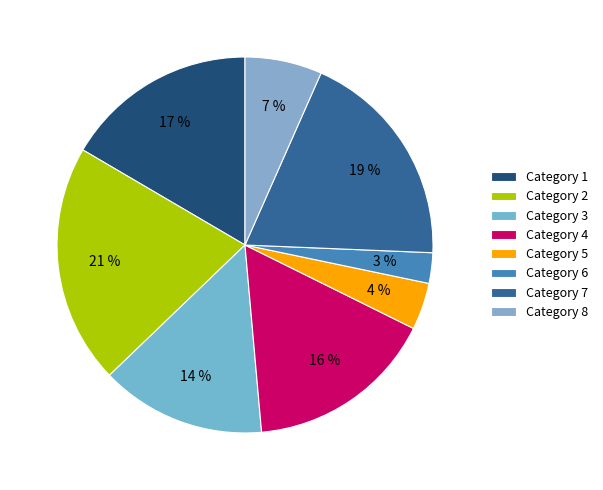

How many segments does this pie chart have?

8